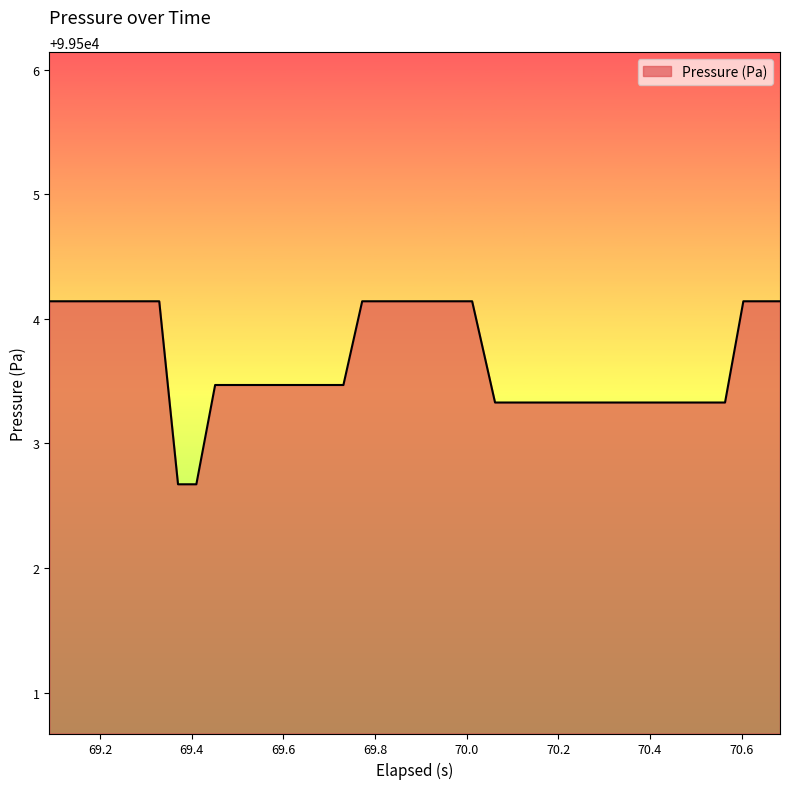

What is the minimum value shown in the chart?

99502.7